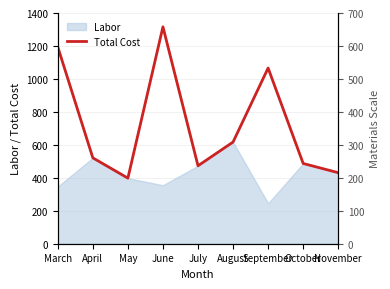

What is the value of the 9th point from the left?

431